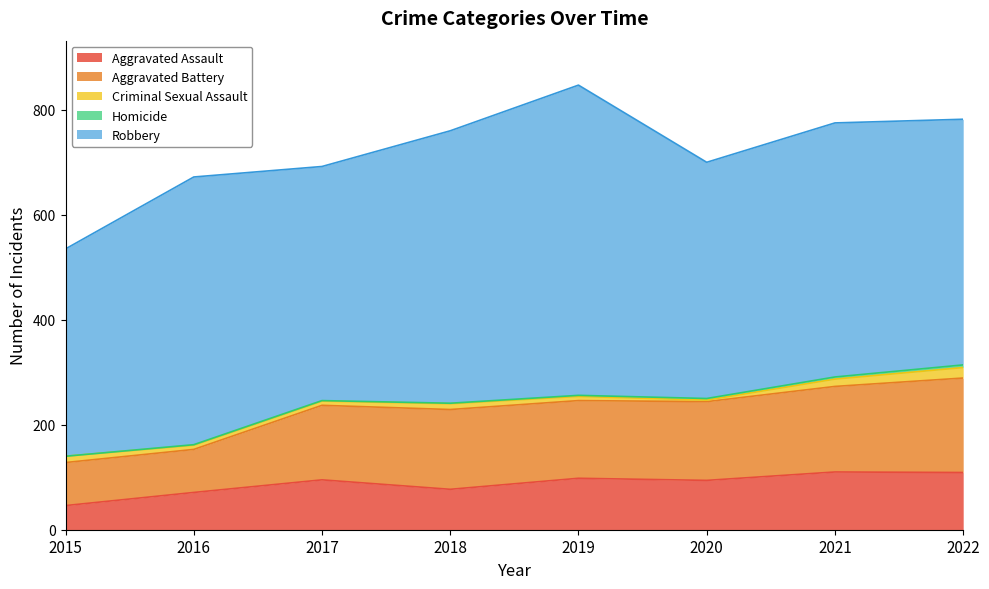

What is the value of the Aggravated Battery point at the 8th from the left?

180